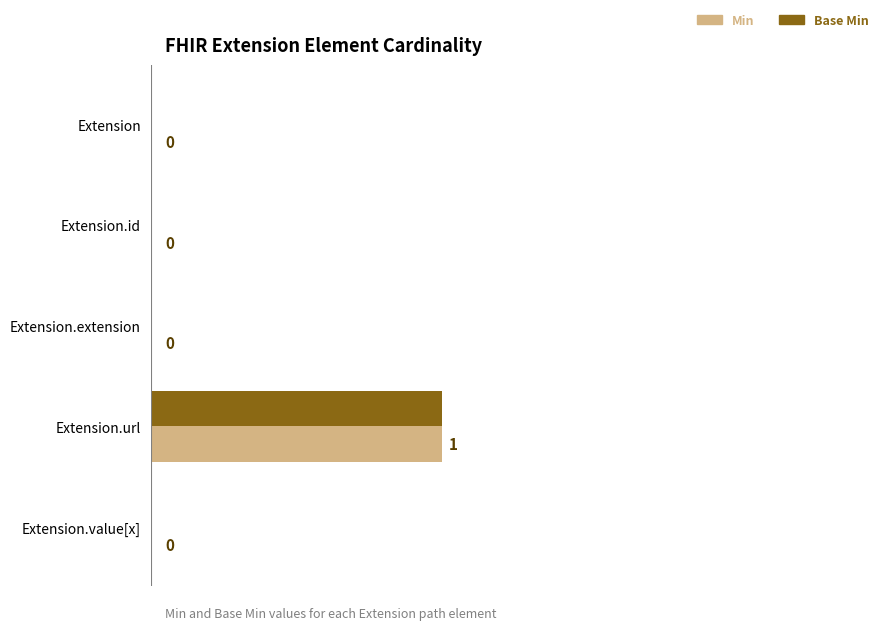

The value of Min at Extension.value[x] is 1. True or false?

False